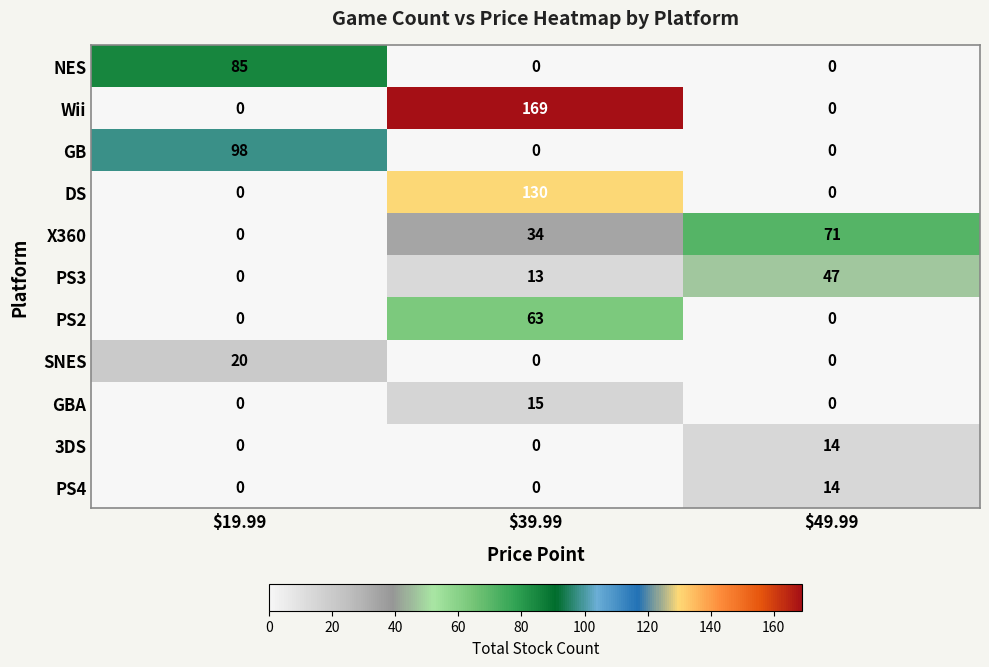

What is the difference between the maximum and minimum values in the PS3 series?

47